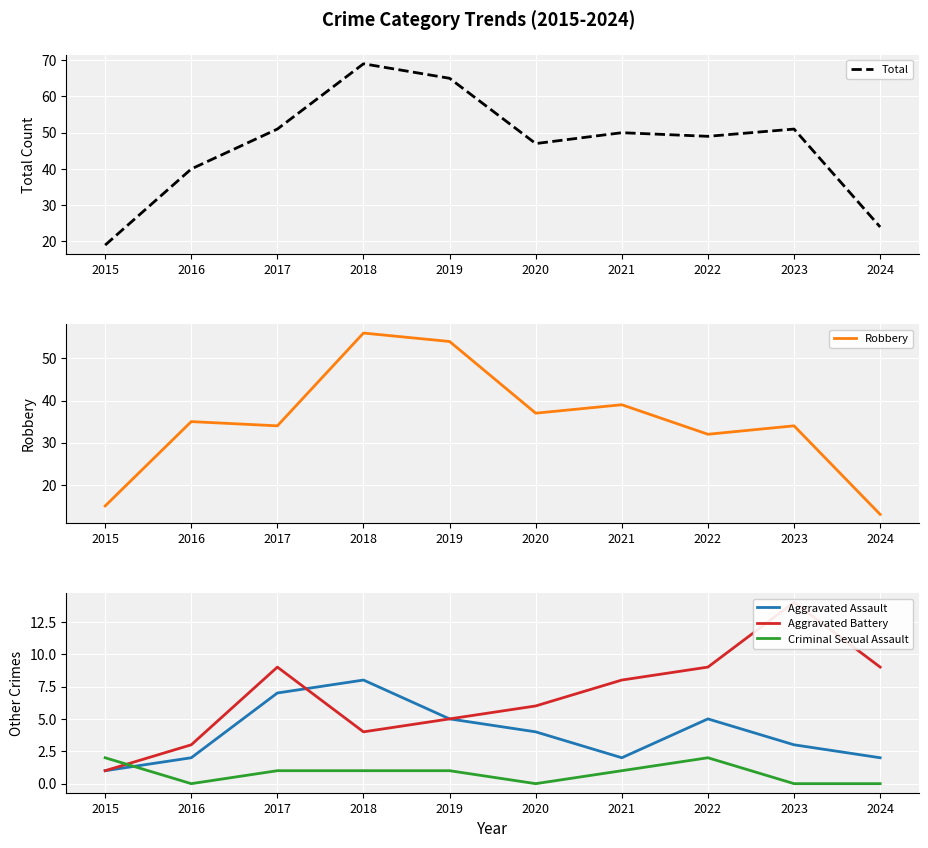

What is the value of the Aggravated Battery point at the 9th from the left?

14